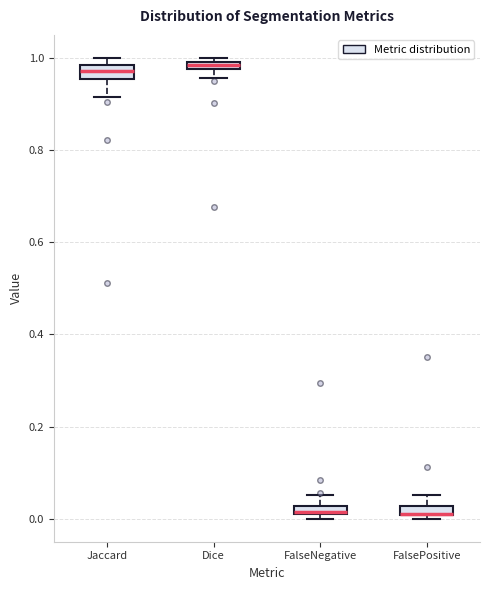

Where is the upper edge of the box for FalsePositive on the y-axis? The values are not printed on the chart, so give them approximately, as read against the axis.

0.02